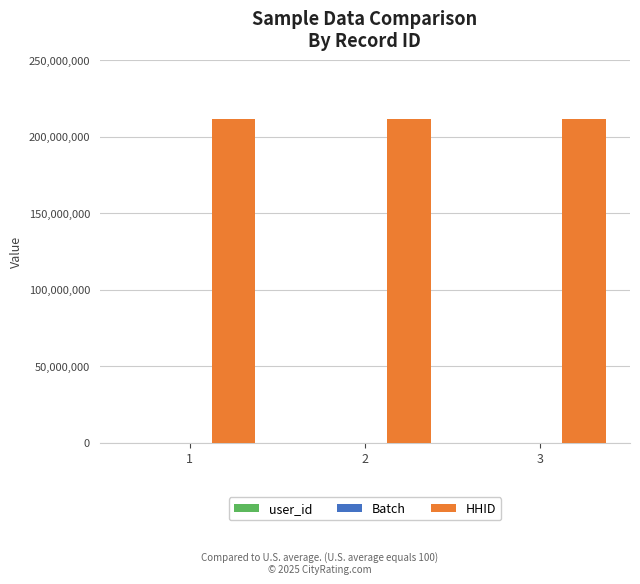

What is the spread (max minus min) of values at 3?

211410001